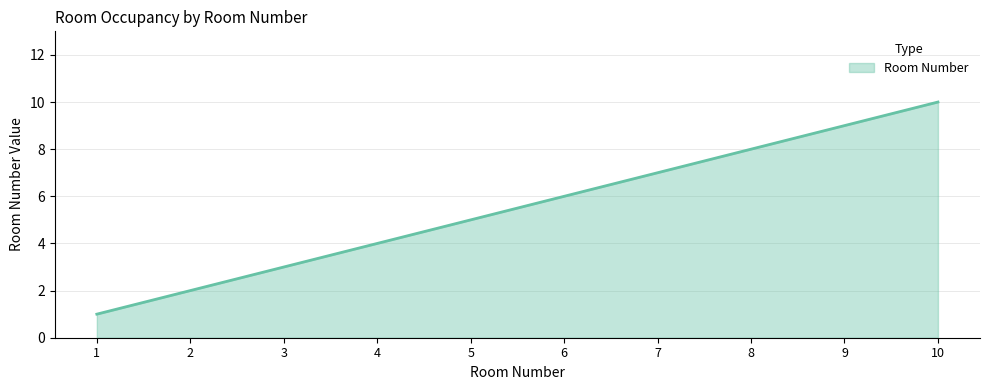

What is the smallest value displayed?

1